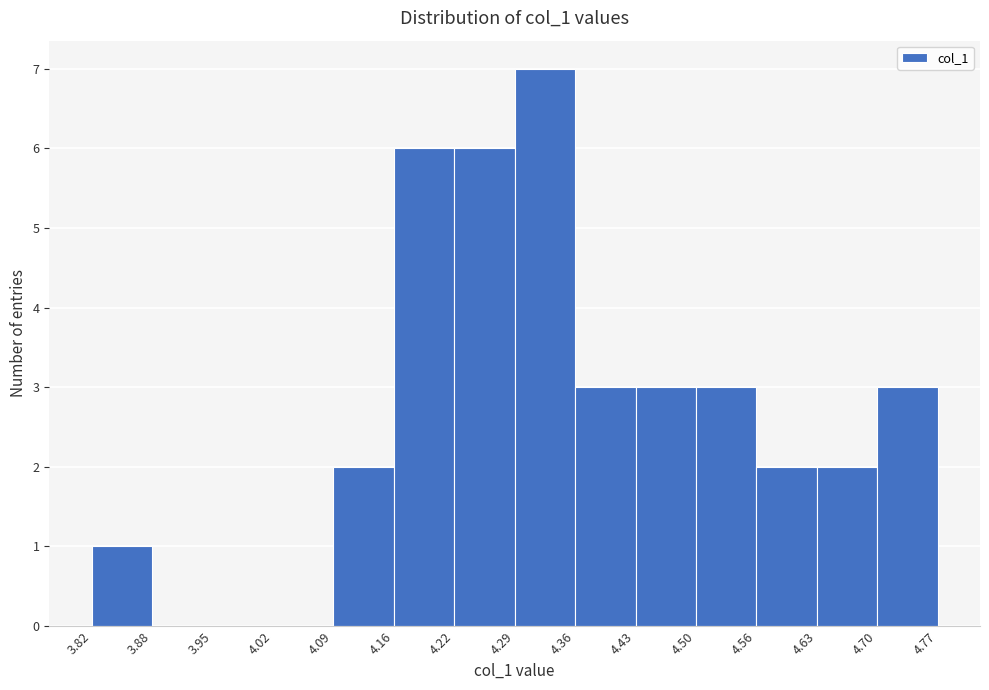

Reading left to right, list every bar in this chart as the range it spans on the x-axis followed by its height. The values are not printed on the chart, so give them approximately, as read against the axis.

3.82 to 3.88: 1
3.88 to 3.95: 0
3.95 to 4.02: 0
4.02 to 4.09: 0
4.09 to 4.16: 2
4.16 to 4.22: 6
4.22 to 4.29: 6
4.29 to 4.36: 7
4.36 to 4.43: 3
4.43 to 4.50: 3
4.50 to 4.56: 3
4.56 to 4.63: 2
4.63 to 4.70: 2
4.70 to 4.77: 3